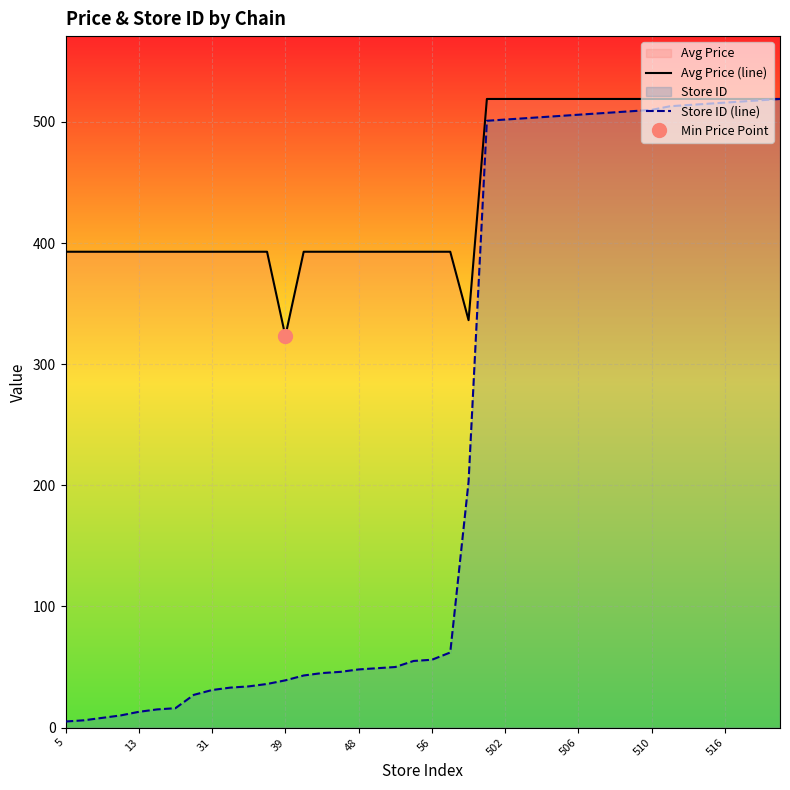

Between 18 and 36, which series saw the biggest shift?

Store ID (line)